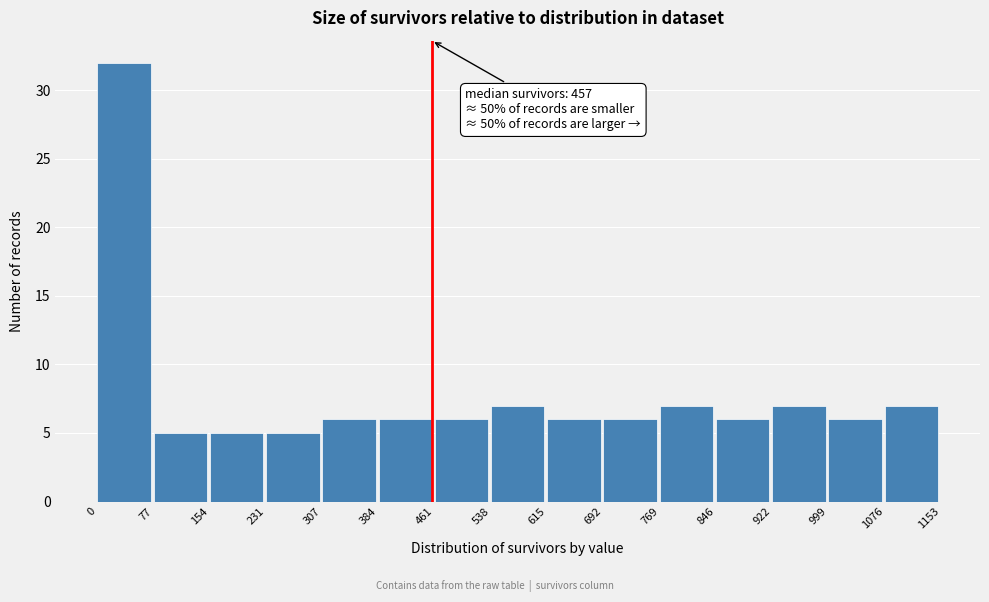

Over which range of the x-axis is the bar tallest?

0 to 77